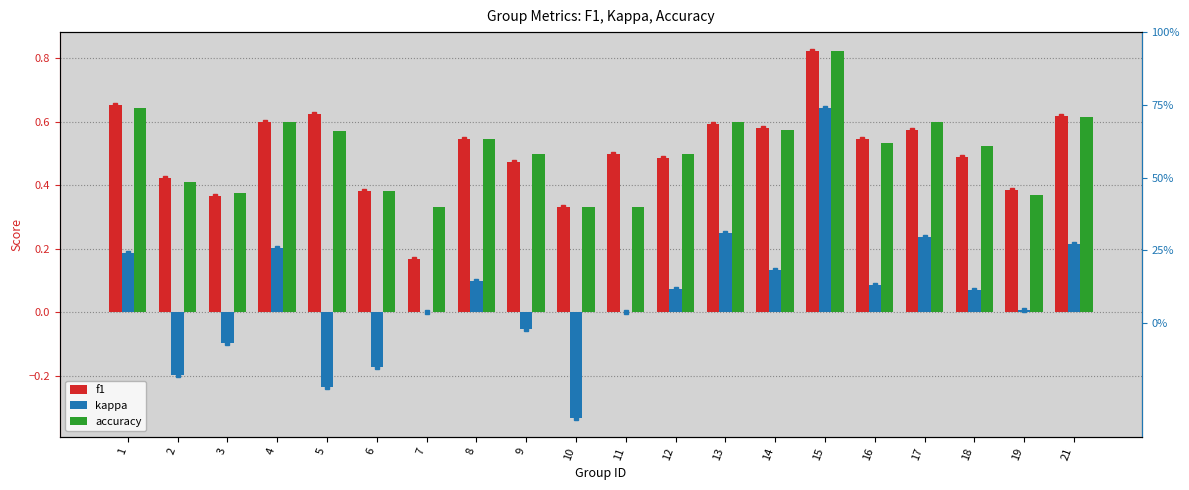

Where is kappa nearest to the value 0?

7